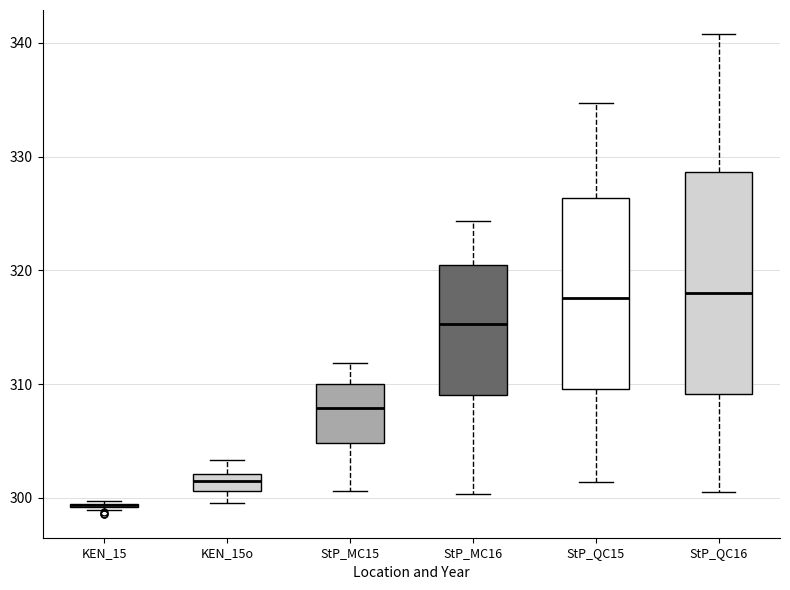

Where does the upper whisker of the box for StP_QC16 end on the y-axis? The values are not printed on the chart, so give them approximately, as read against the axis.

341